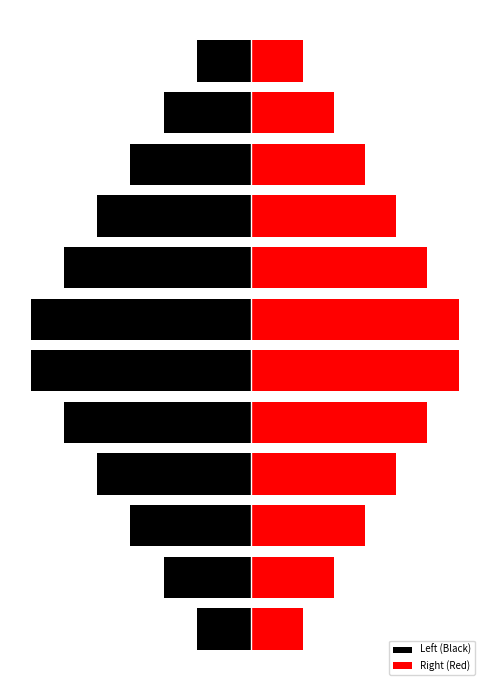

How many series are shown in this chart?

2